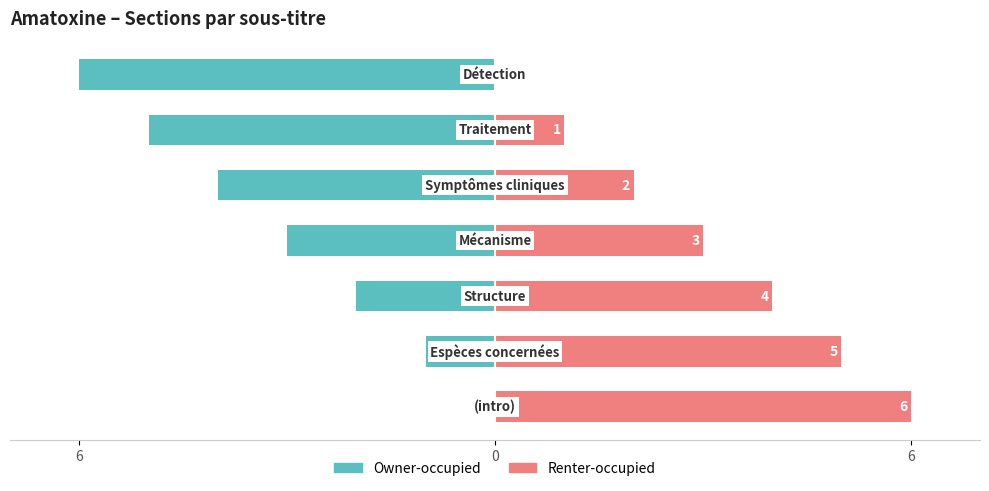

Read the Owner-occupied value at 6.

-6